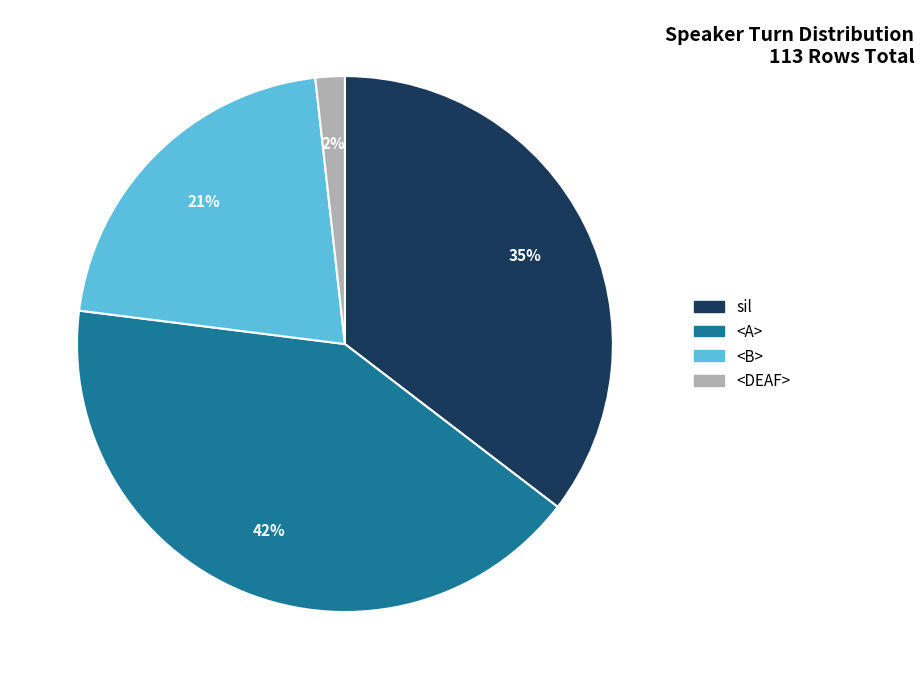

What percentage is the <B> slice, to the nearest percent?

21%